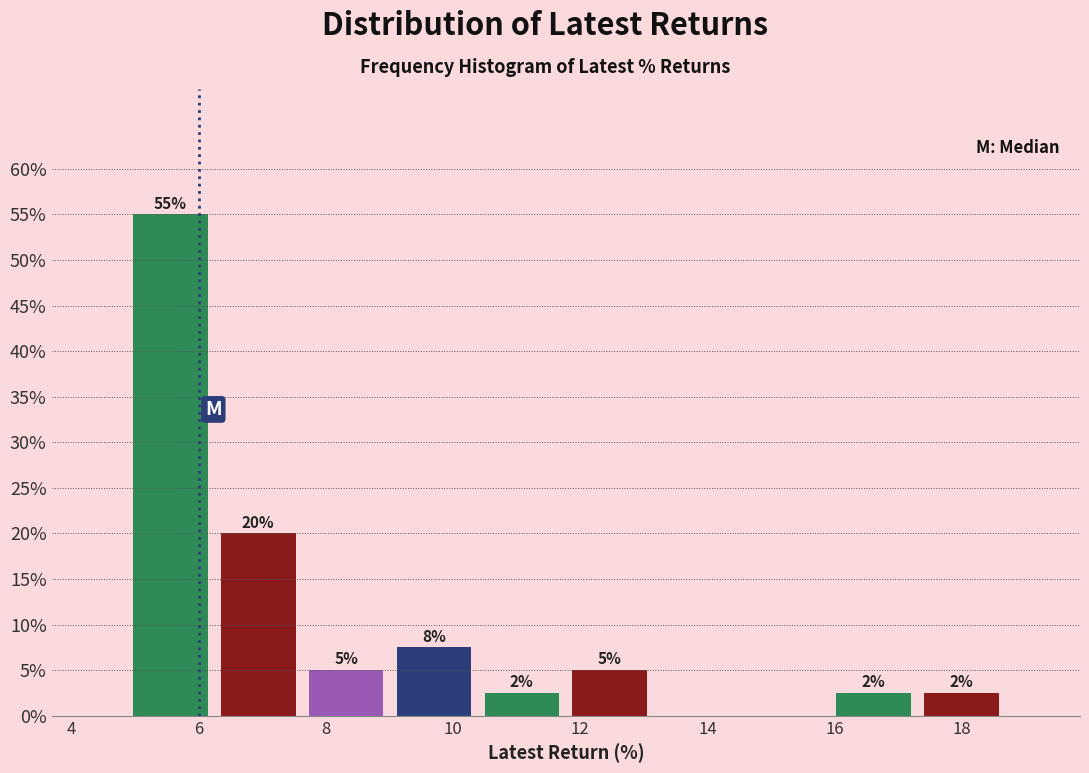

Over which range of the x-axis is the bar tallest?

4.8 to 6.2